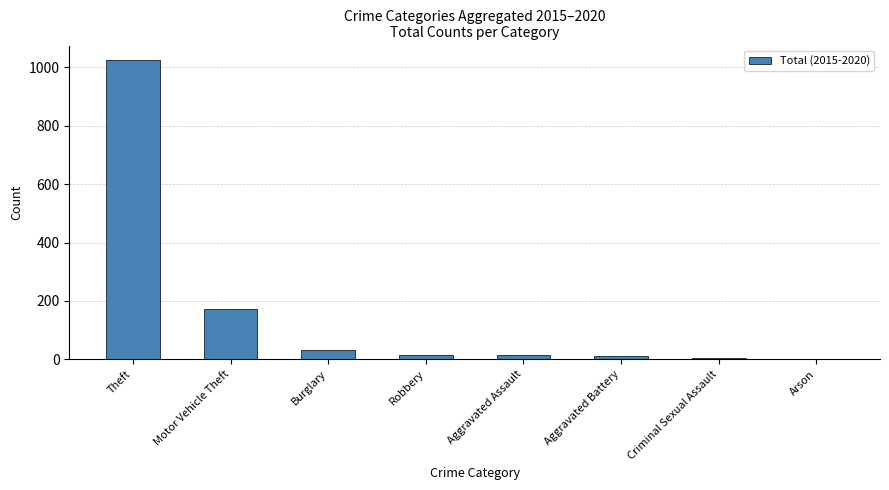

What is the maximum value shown in the chart?

1024